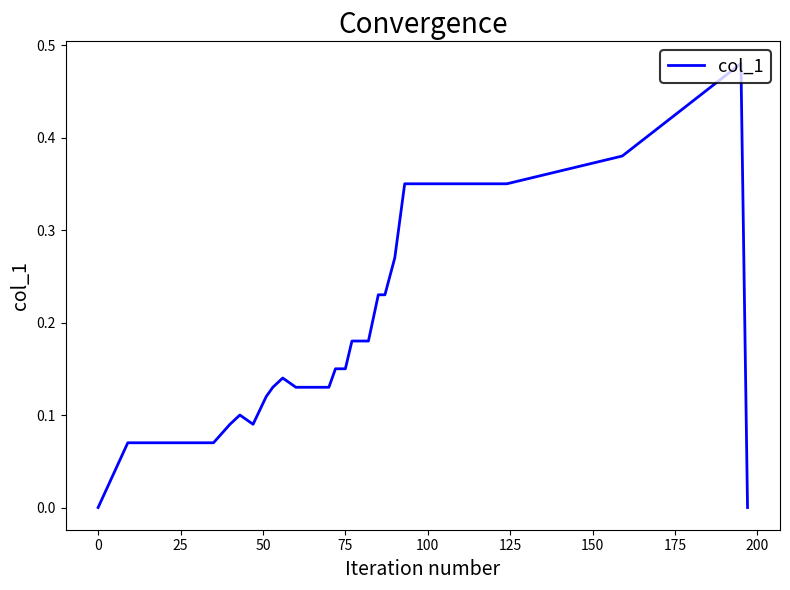

The chart shows a value of 0.0 at 0. True or false?

True